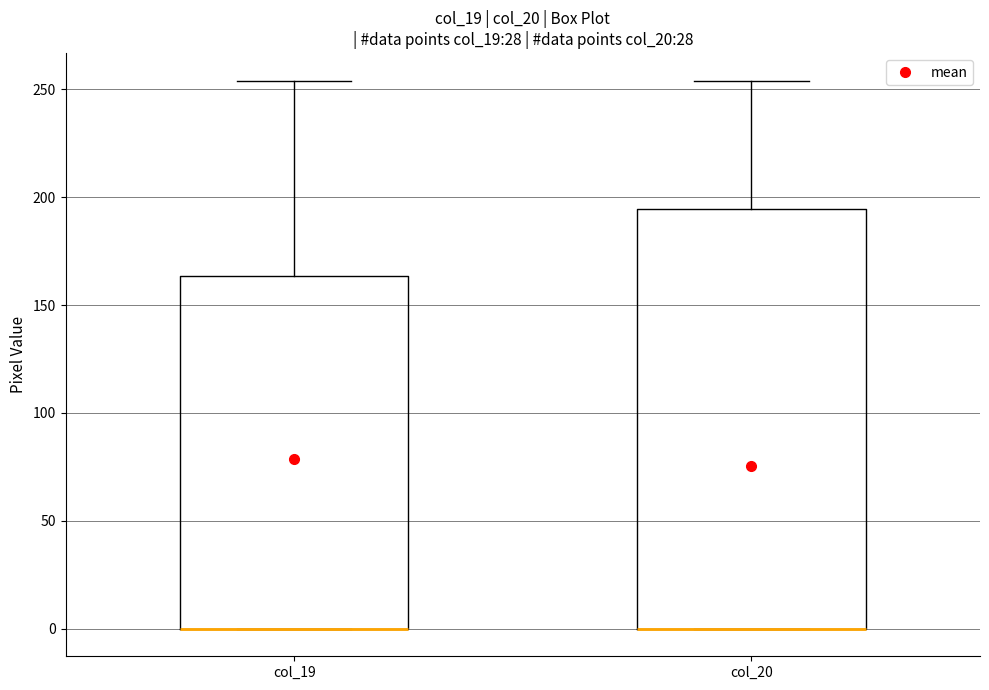

Where is the upper edge of the box for col_20 on the y-axis? The values are not printed on the chart, so give them approximately, as read against the axis.

195